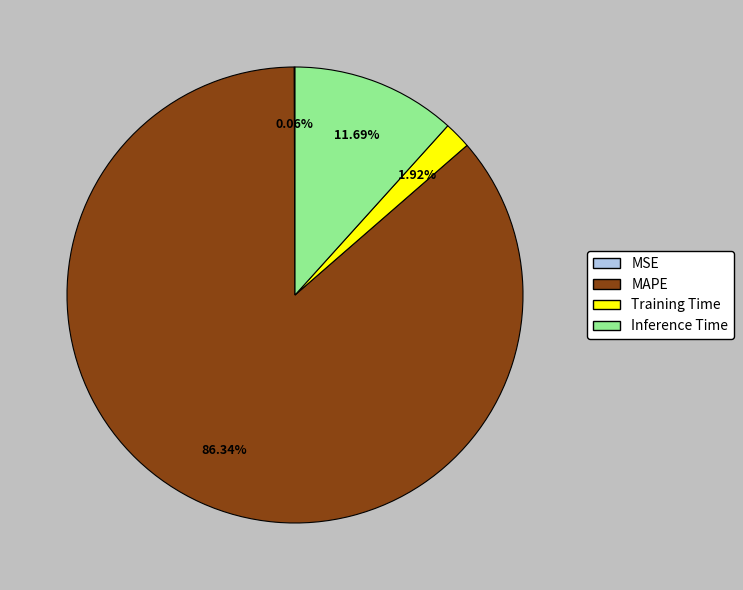

Which slice is the largest?

MAPE